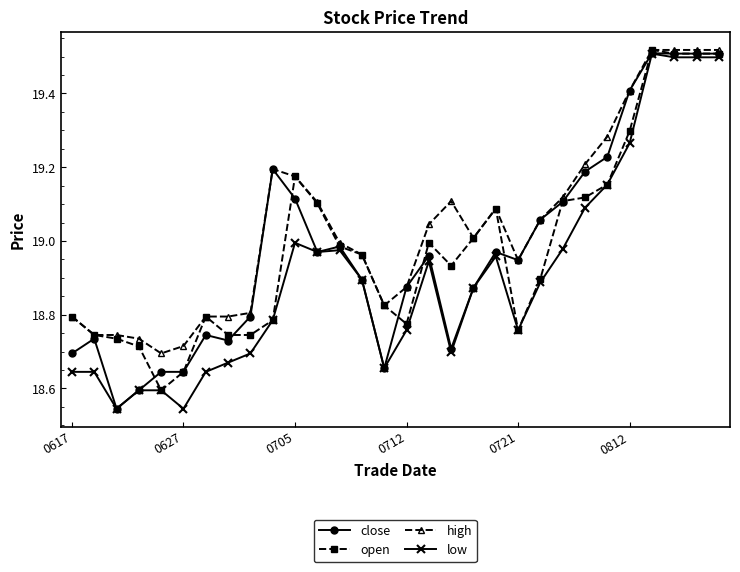

Which series has the largest total across all categories?

high